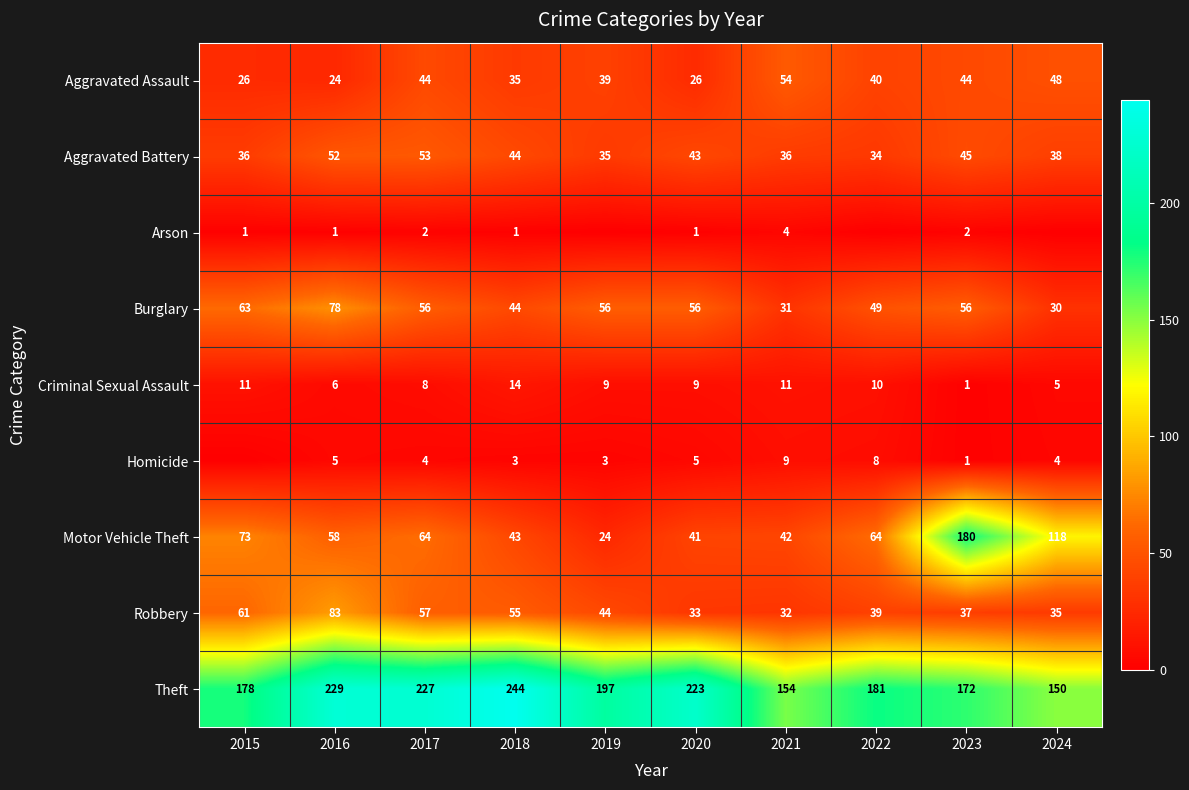

List the labels in order of Arson value, smallest first.

2019, 2022, 2024, 2015, 2016, 2018, 2020, 2017, 2023, 2021